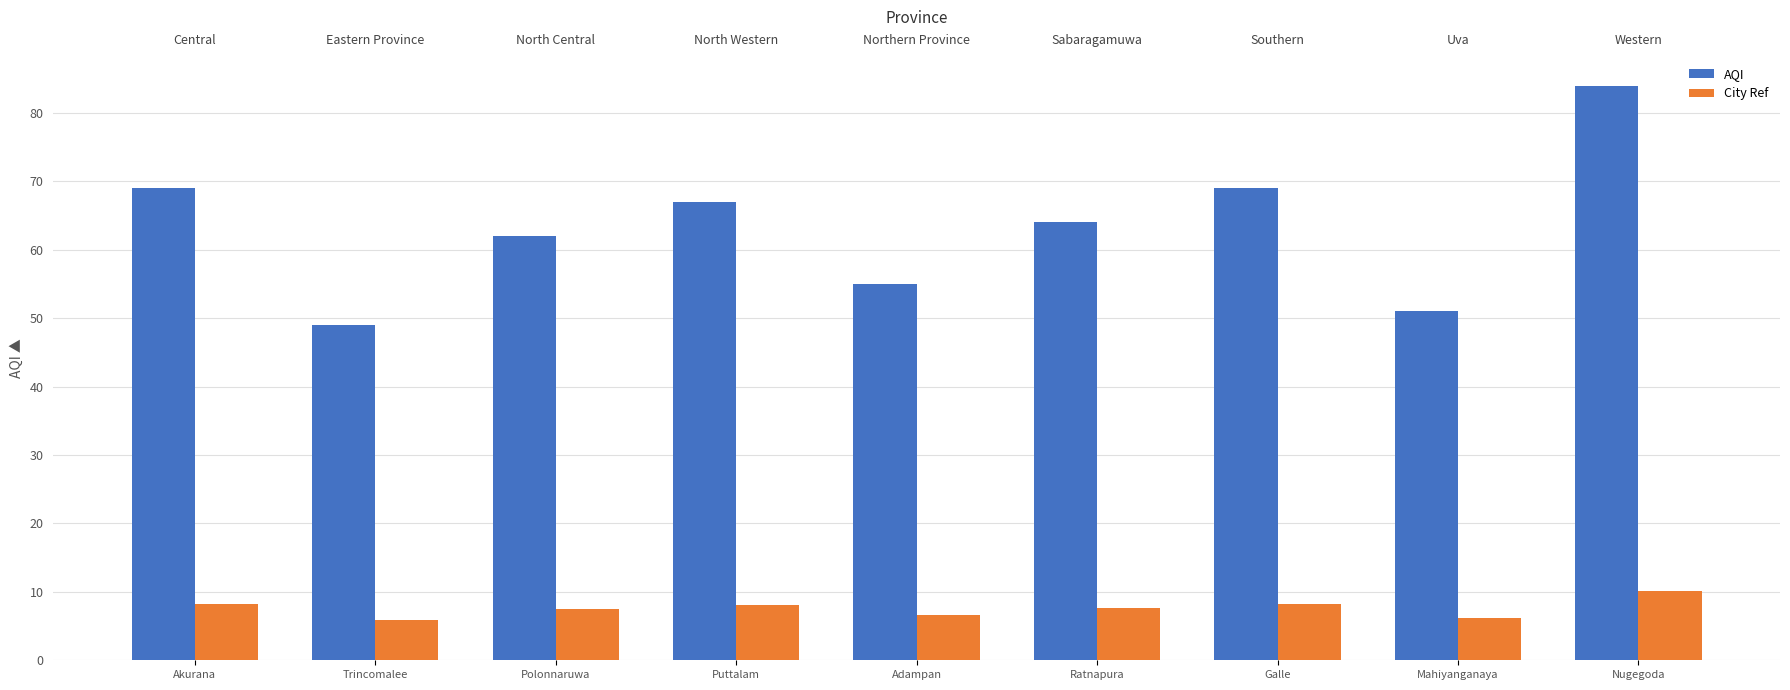

Reading left to right, what are all the values shown in this chart?

AQI: 69.0	49.0	62.0	67.0	55.0	64.0	69.0	51.0	84.0
City Ref: 8.3	5.9	7.4	8.0	6.6	7.7	8.3	6.1	10.1